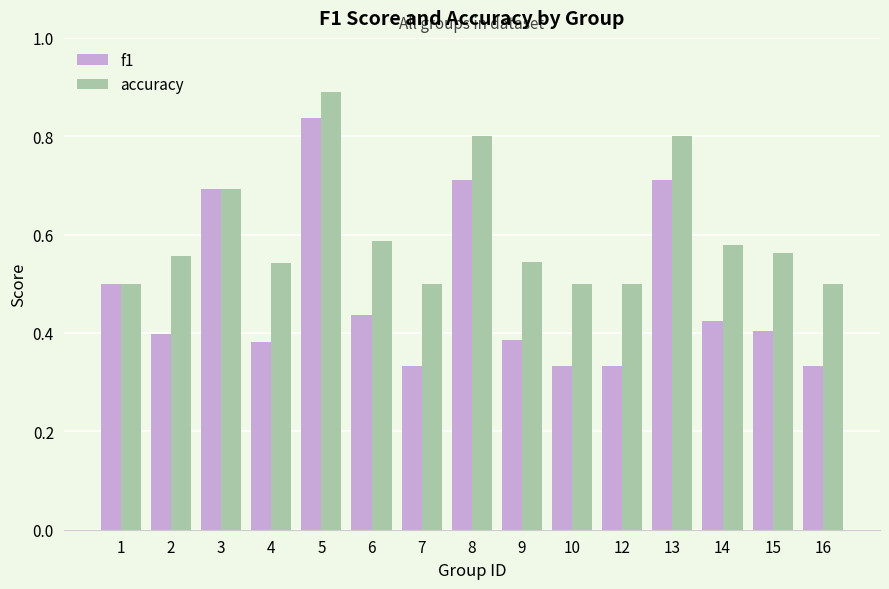

Between 4 and 10, which series saw the biggest shift?

f1